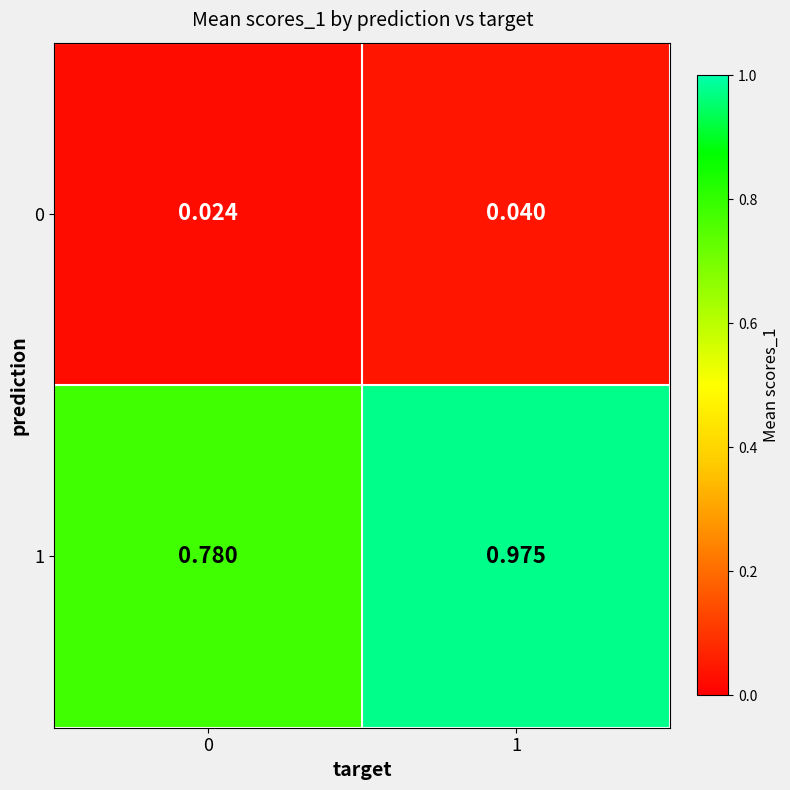

Is the value of 1 at 1 greater than the value of 0 at 1?

Yes